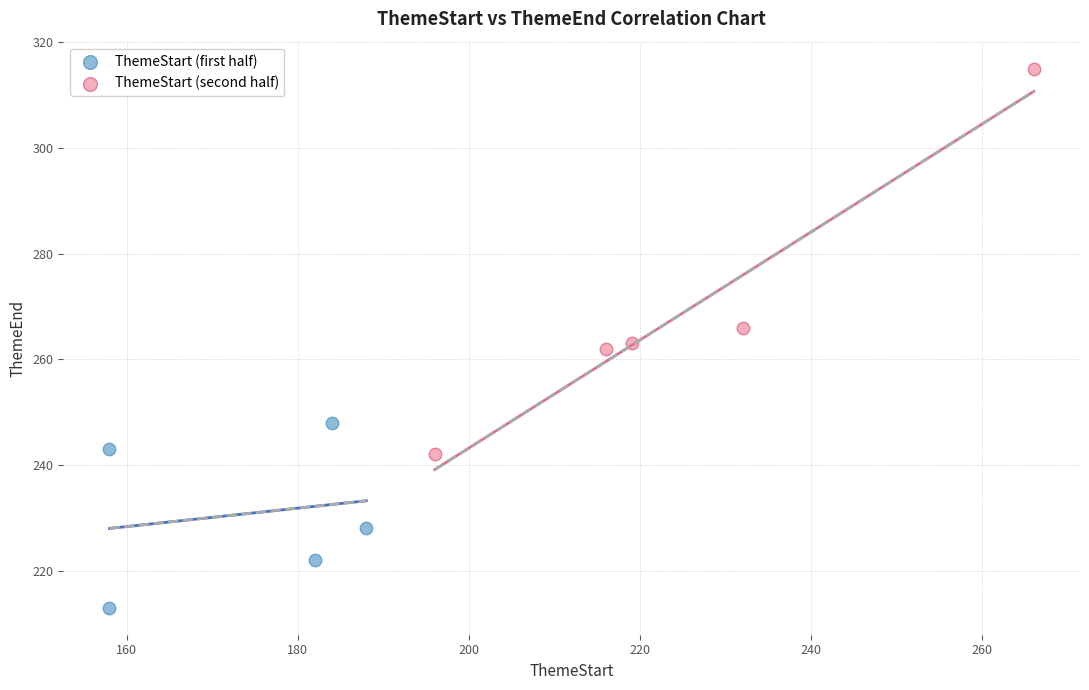

Which series has the largest Y range (max minus min)?

ThemeStart (second half)